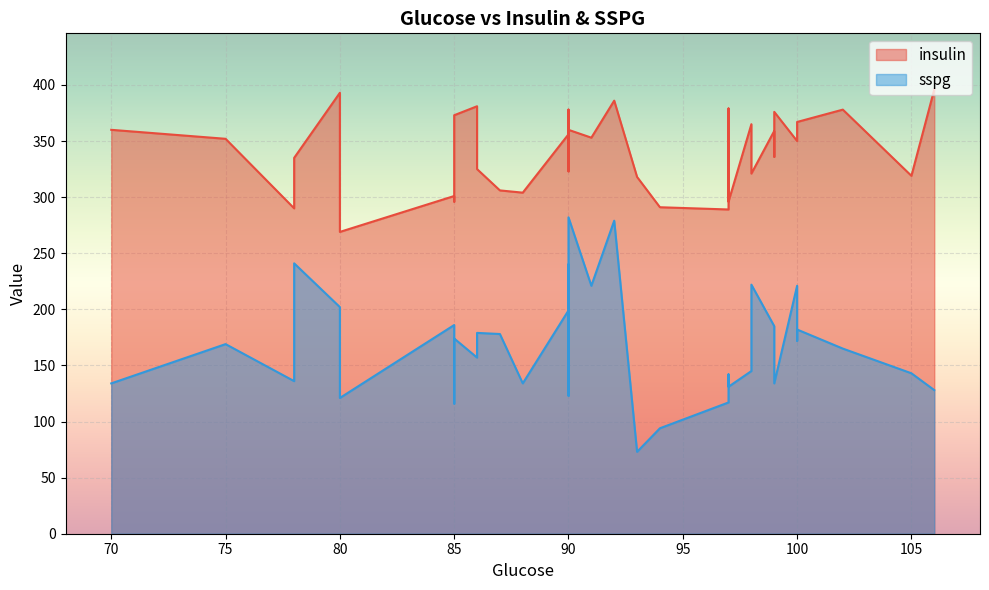

Between 80 and 97, which is larger?

80